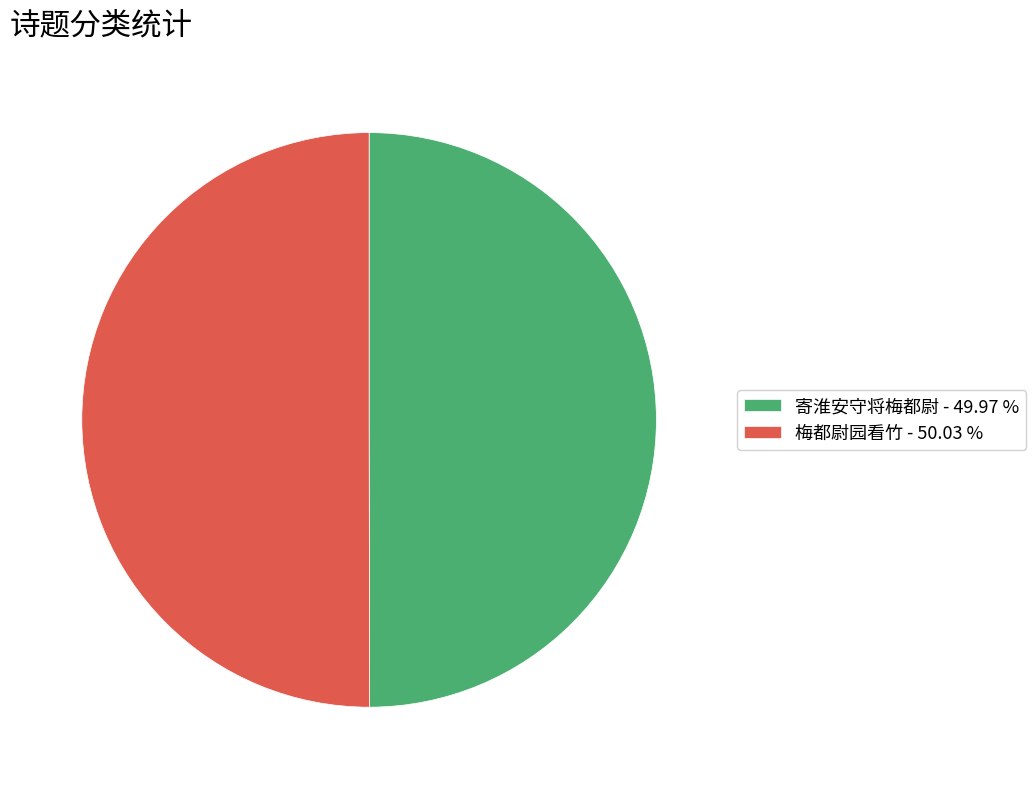

What is the ratio of the value at 寄淮安守将梅都尉 - 49.97 % to the value at 梅都尉园看竹 - 50.03 %?

1.0